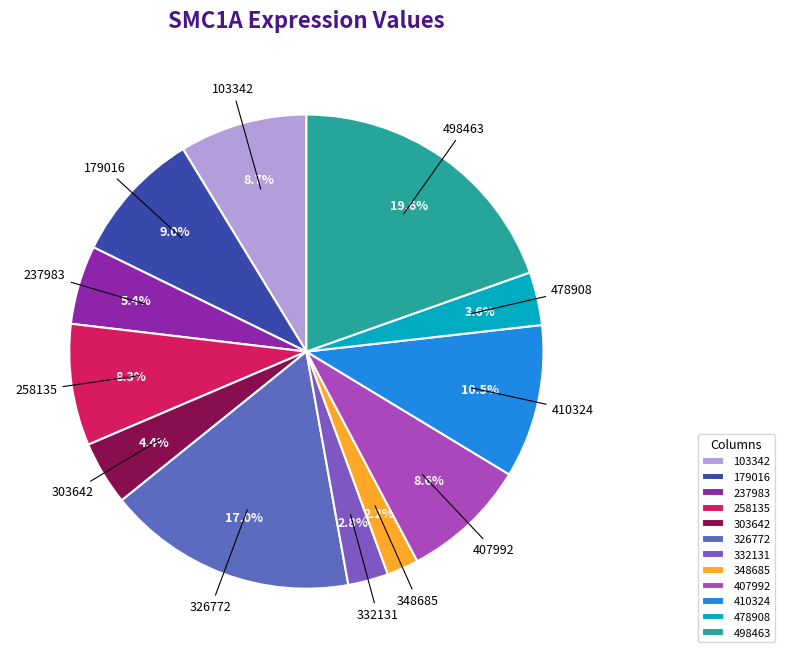

Which has a higher value, 303642 or 103342?

103342